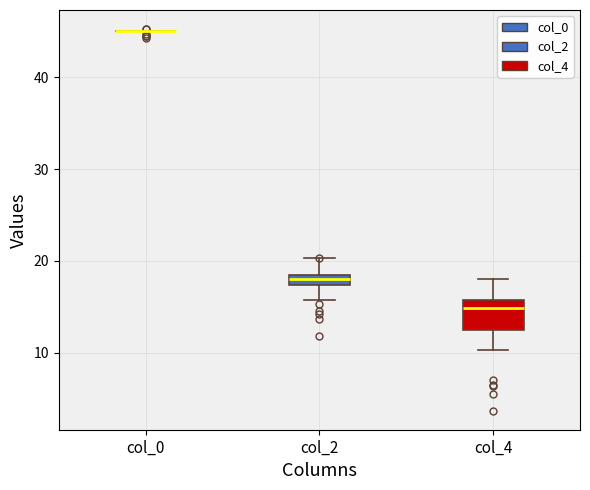

Which box is the tallest, from its lower edge to its upper edge?

col_4